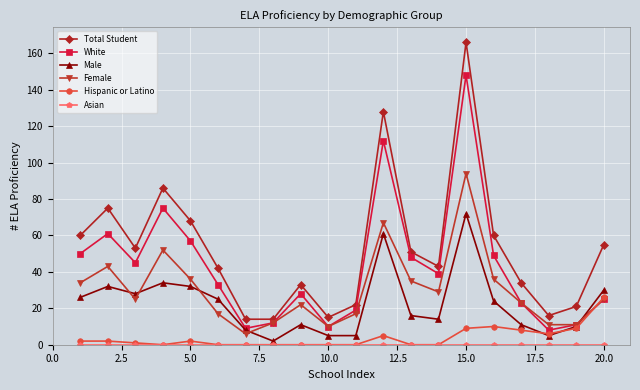

True or false: Male and Total Student intersect in this chart.

False